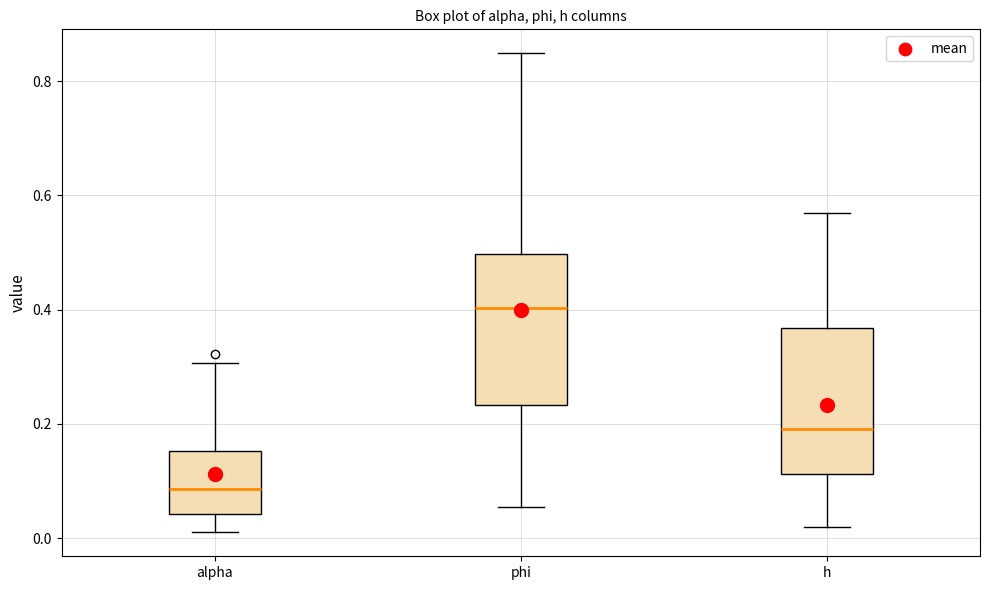

Reading left to right, transcribe this box plot: for each box, give where its median line is, the range the box spans, and where its two whiskers end, as read against the y-axis. The values are not printed on the chart, so give them approximately, as read against the axis.

alpha: median 0.08, box 0.04 to 0.16, whiskers 0.02 to 0.30
phi: median 0.40, box 0.24 to 0.50, whiskers 0.06 to 0.84
h: median 0.20, box 0.12 to 0.36, whiskers 0.02 to 0.56